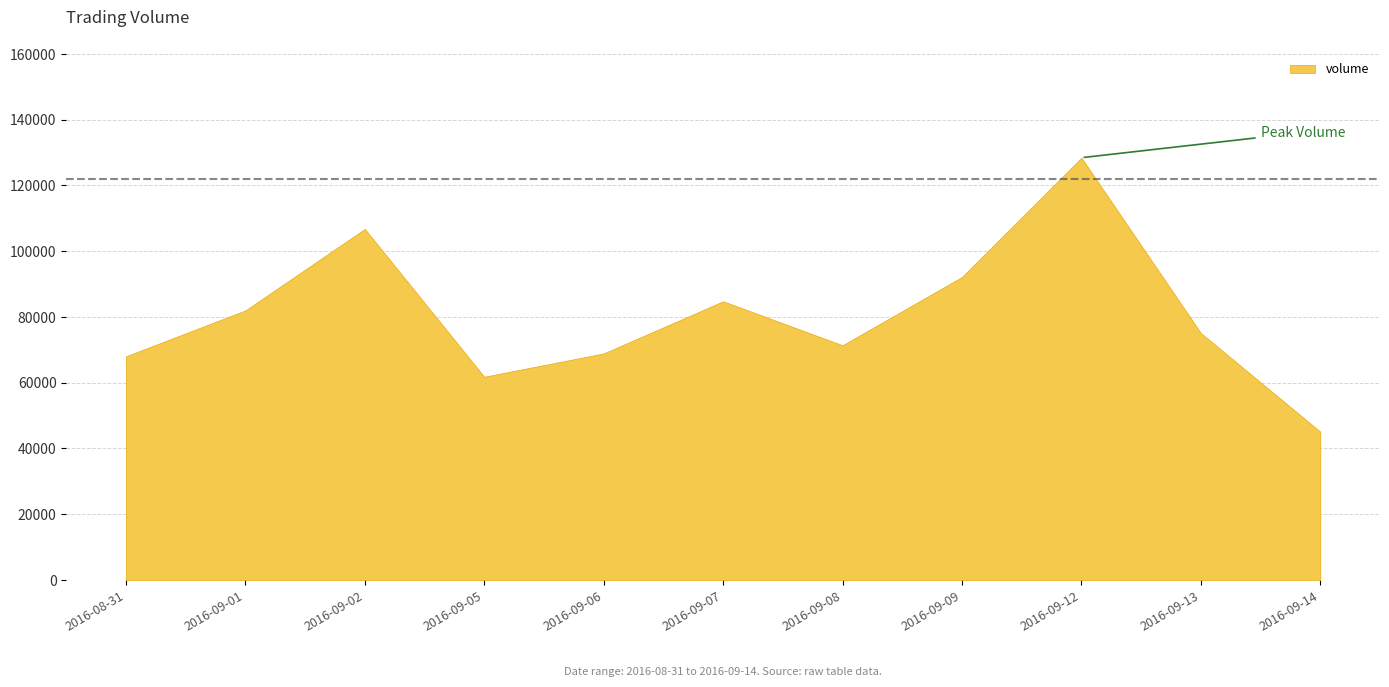

The chart shows a value of 92167.6 at 2016-09-09. True or false?

True